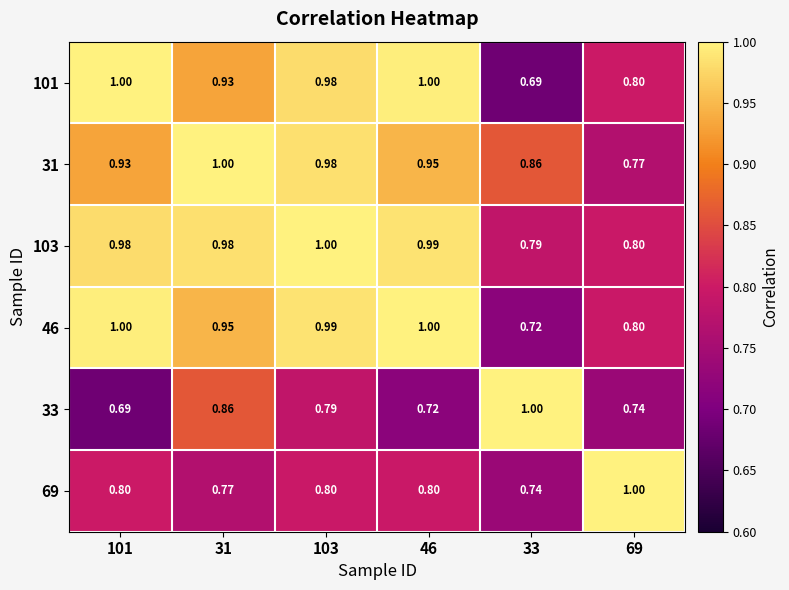

Count the number of data series in this chart.

6